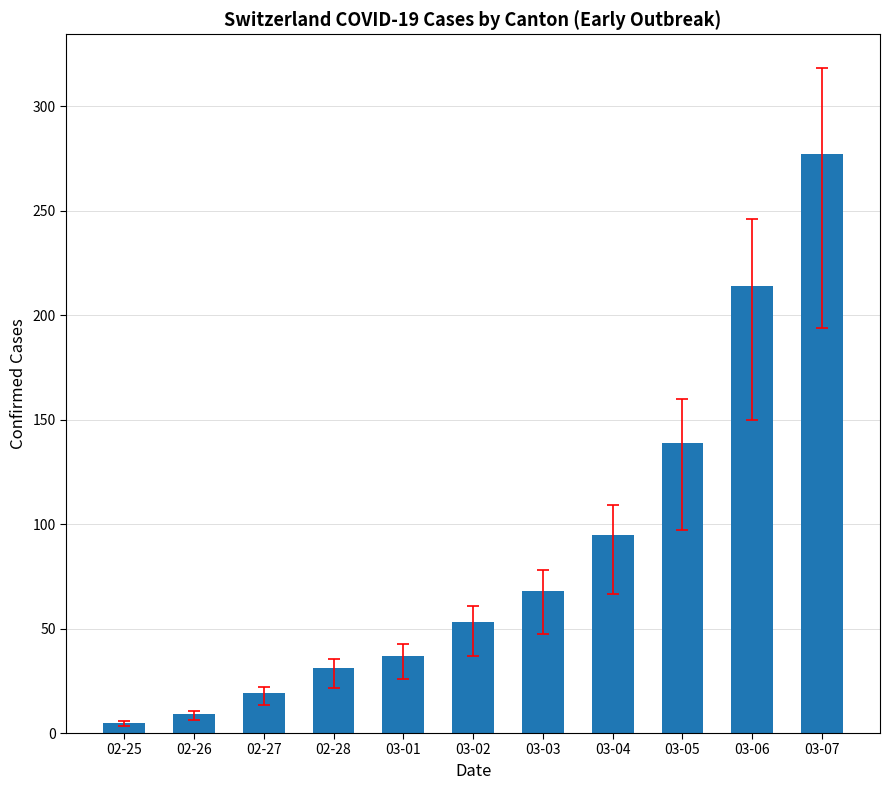

At which category does the chart reach its minimum across all series?

02-25